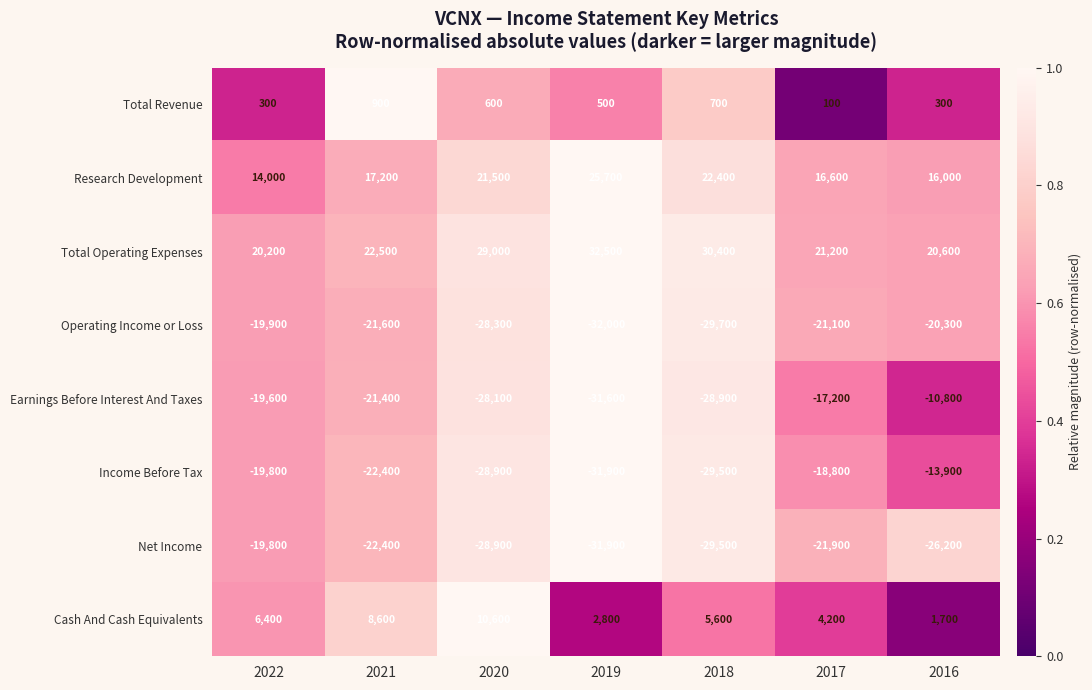

The Operating Income or Loss series shows -21600 at 2021. True or false?

True